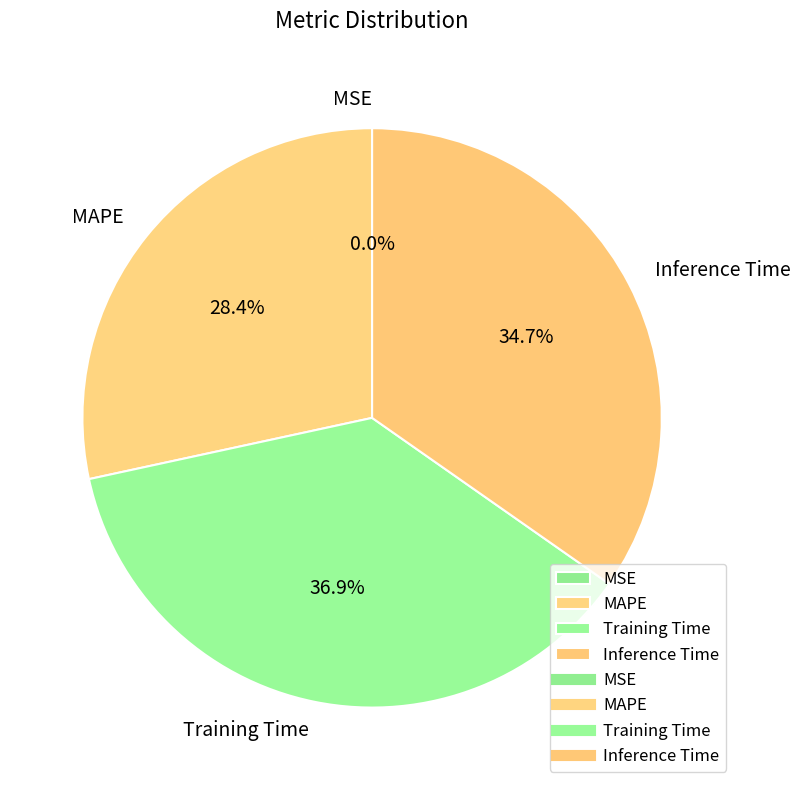

Rank the categories by value from lowest to highest.

MSE, MAPE, Inference Time, Training Time